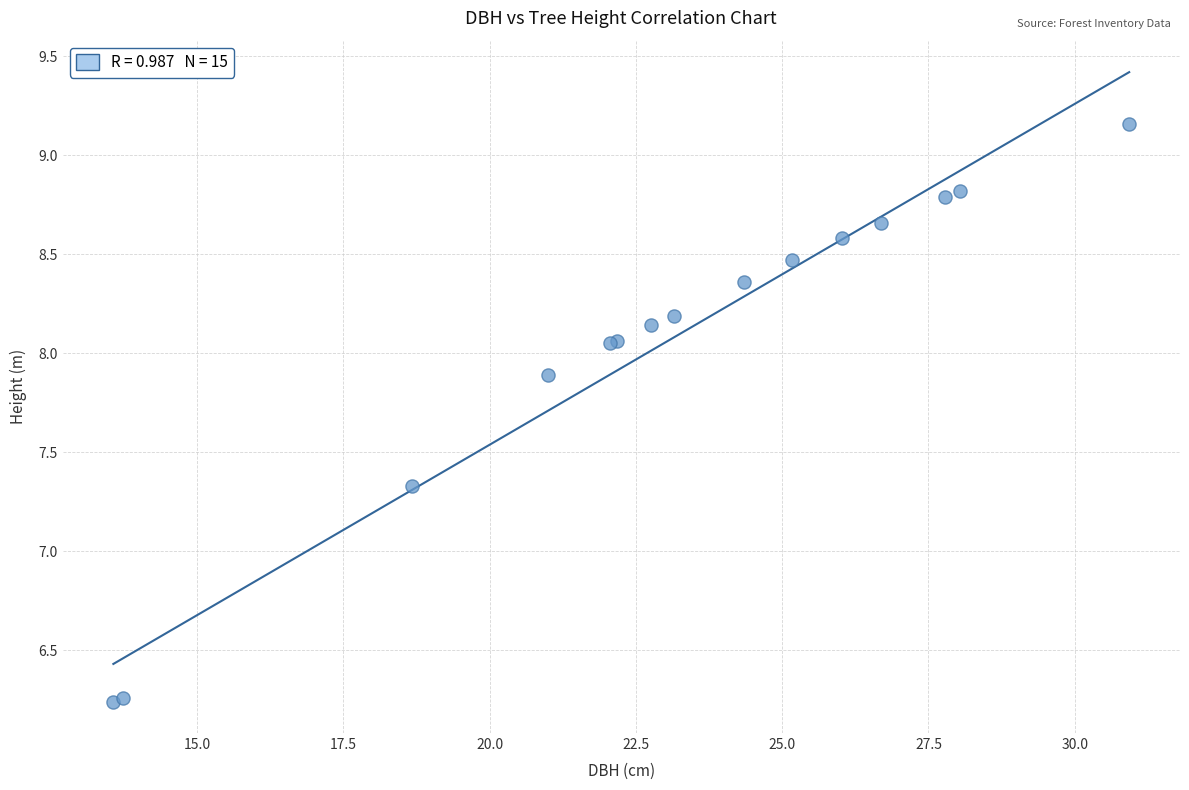

What Y value in the scatter plot is closest to 7?

7.3